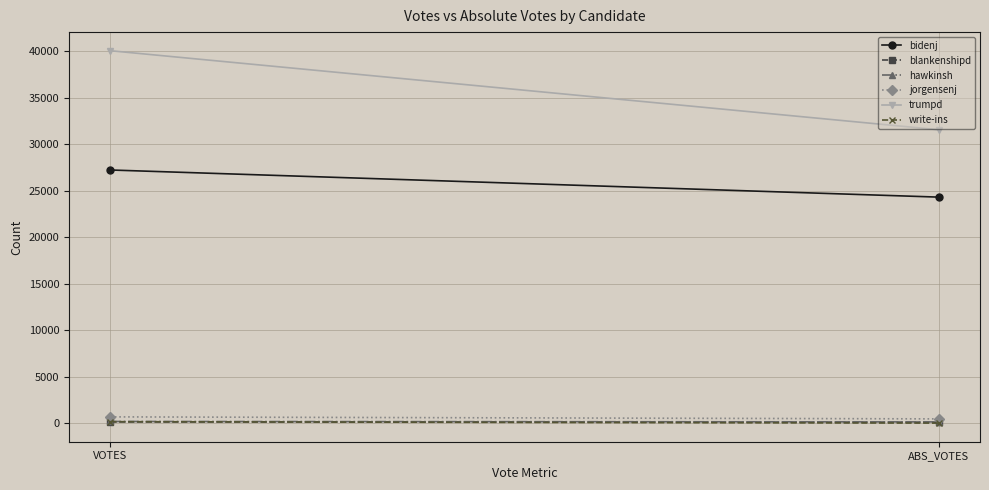

Reading left to right, transcribe all the data shown in this chart.

bidenj: VOTES=27211	ABS_VOTES=24295
blankenshipd: VOTES=131	ABS_VOTES=99
hawkinsh: VOTES=175	ABS_VOTES=128
jorgensenj: VOTES=670	ABS_VOTES=453
trumpd: VOTES=40032	ABS_VOTES=31538
write-ins: VOTES=152	ABS_VOTES=0